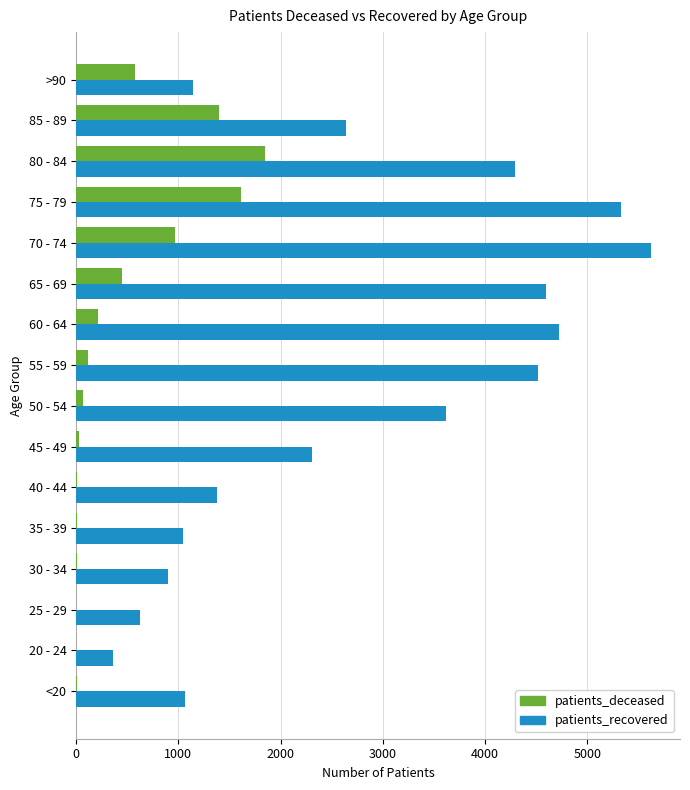

The value of patients_recovered at 55 - 59 is 1639. True or false?

False